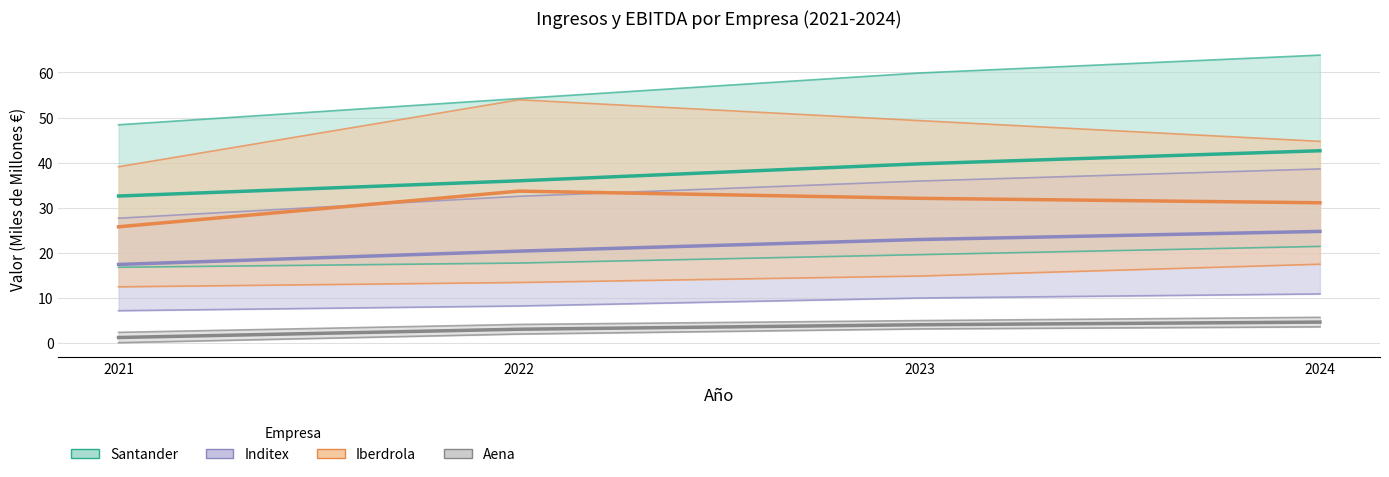

At how many categories does at least one series exceed 32?

4